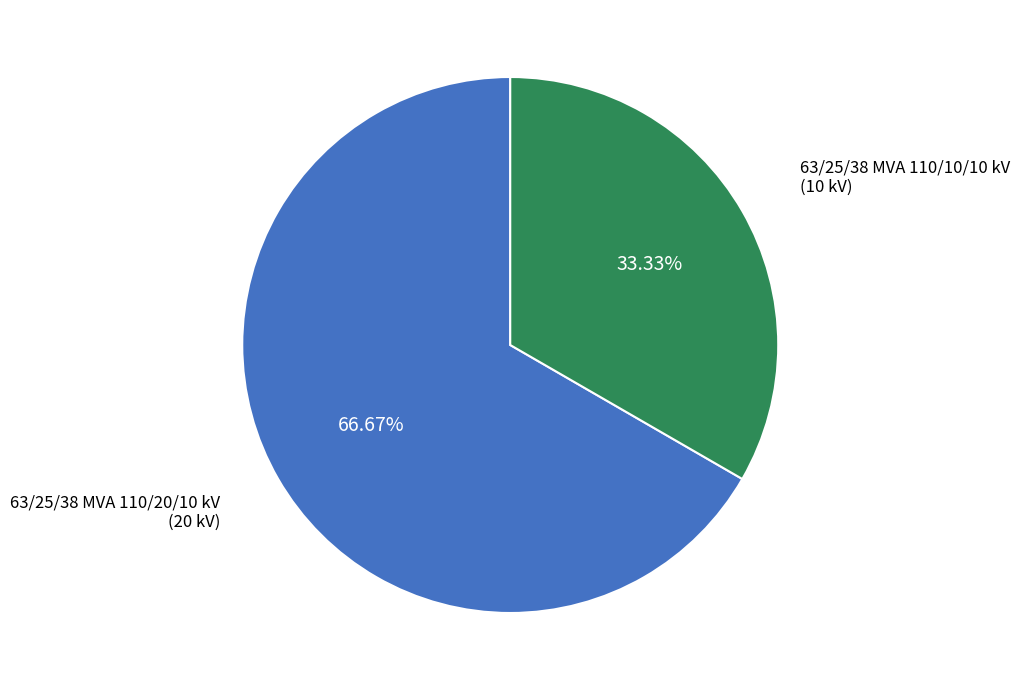

Is there a majority slice in this chart?

Yes